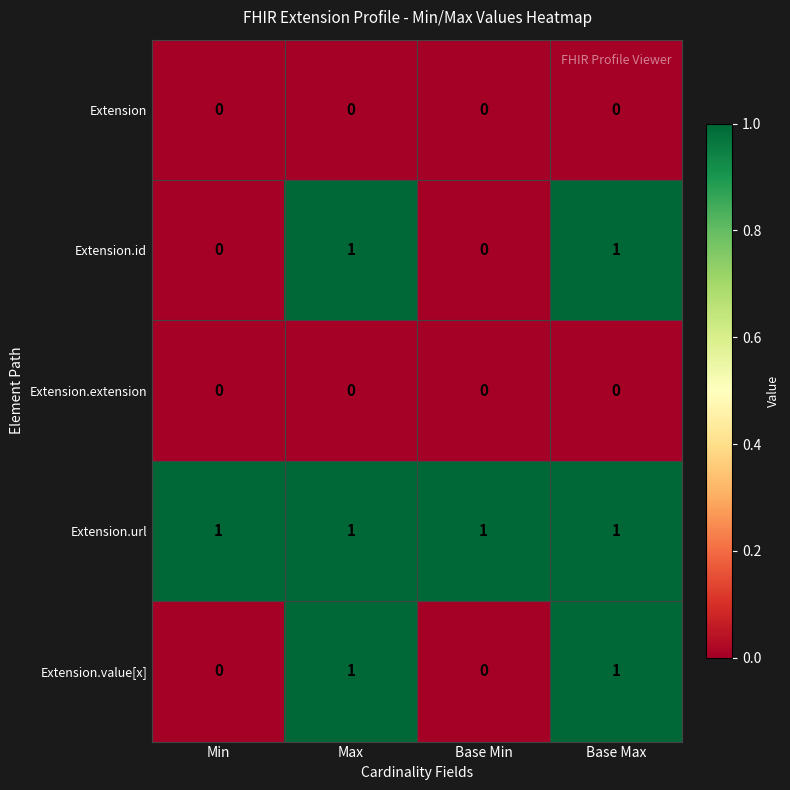

What is the total value across all series at Max?

3